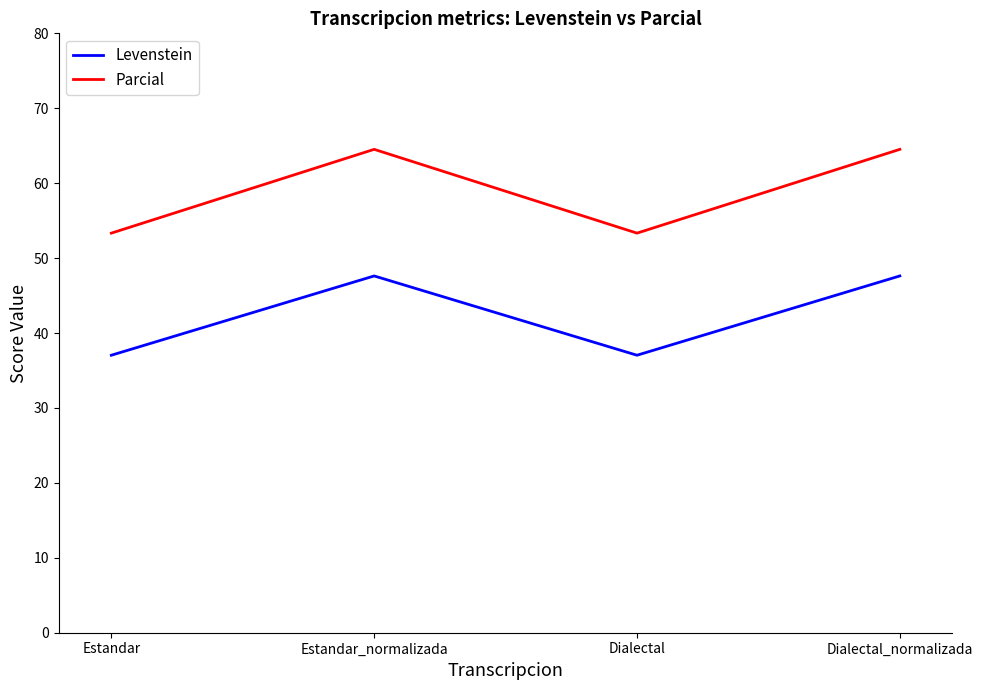

Which series has the largest total across all categories?

Parcial